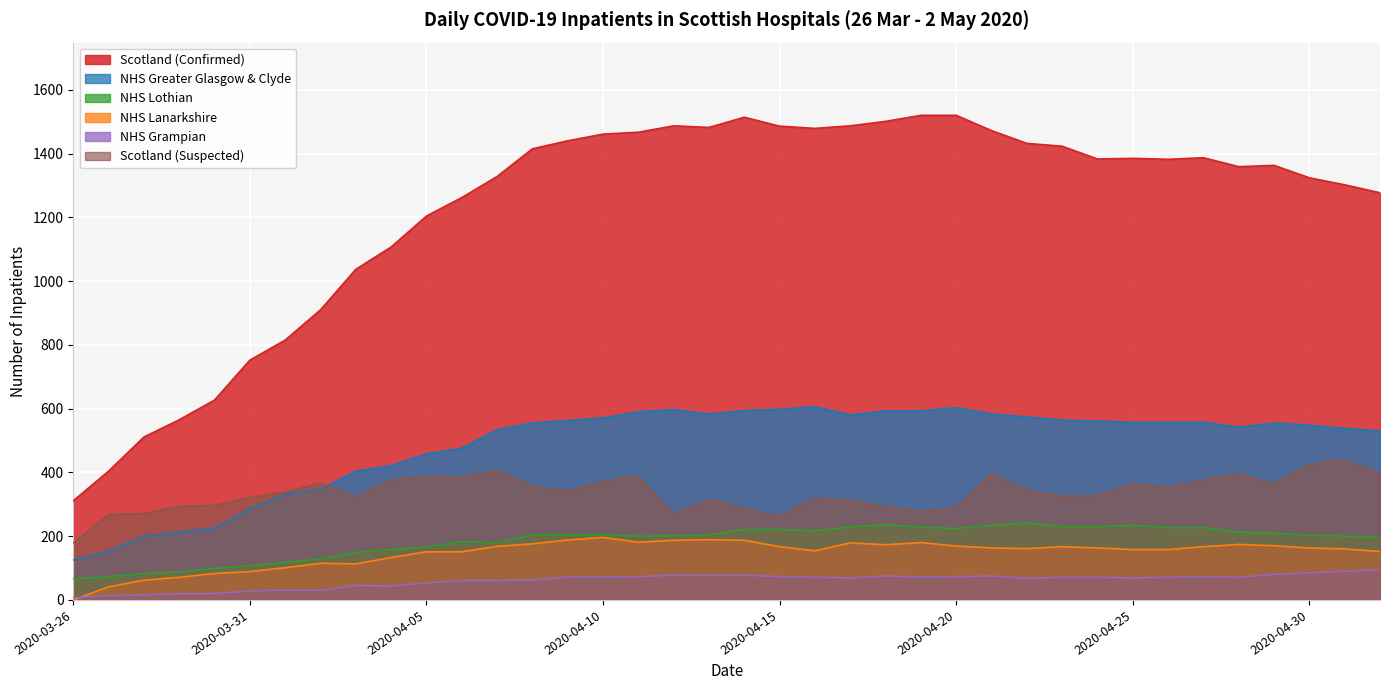

How many distinct data groups are displayed?

6